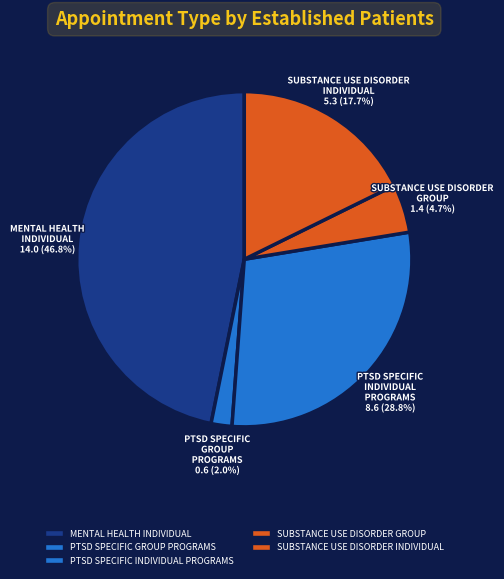

How many slices are in this pie chart?

5